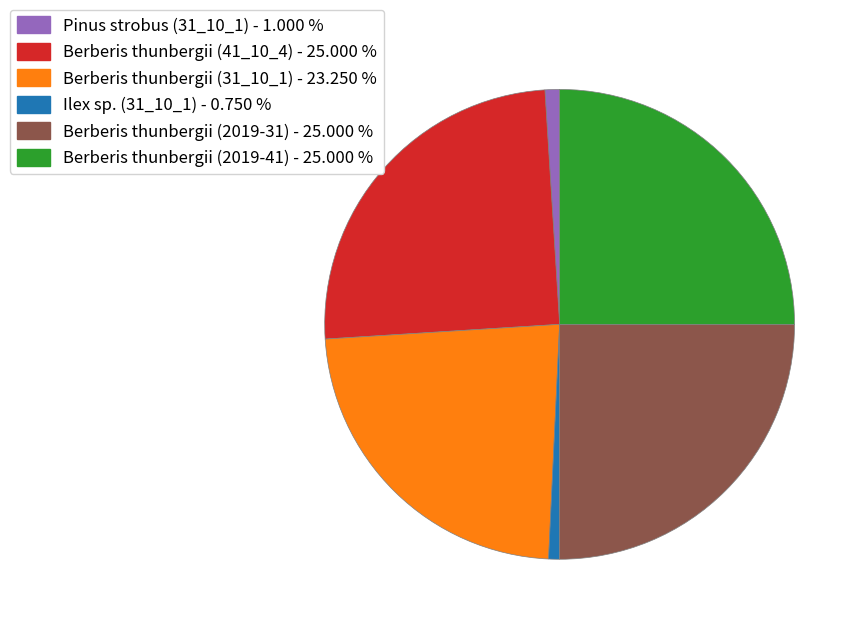

What is the ratio of the value at Berberis thunbergii (41_10_4) - 25.000 % to the value at Ilex sp. (31_10_1) - 0.750 %?

33.3